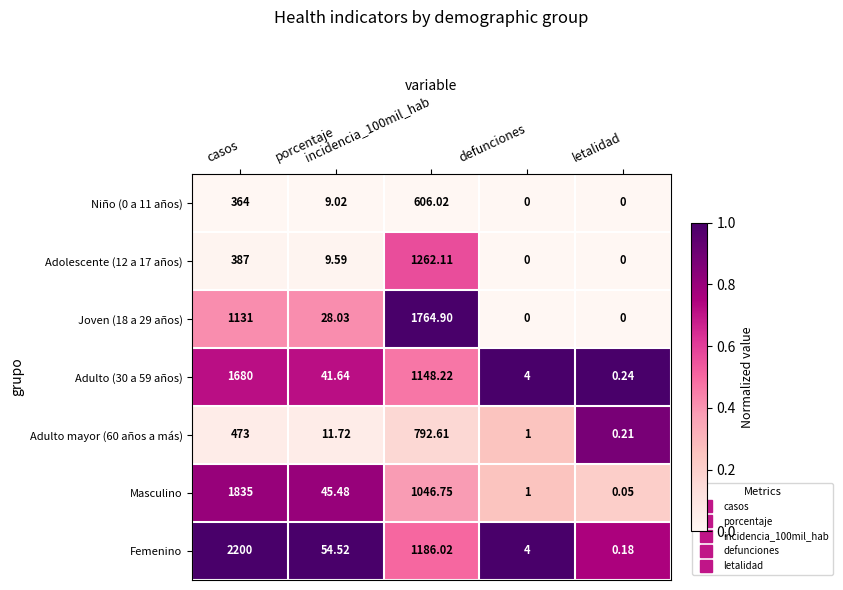

What is the total value across all series at incidencia_100mil_hab?

7806.6